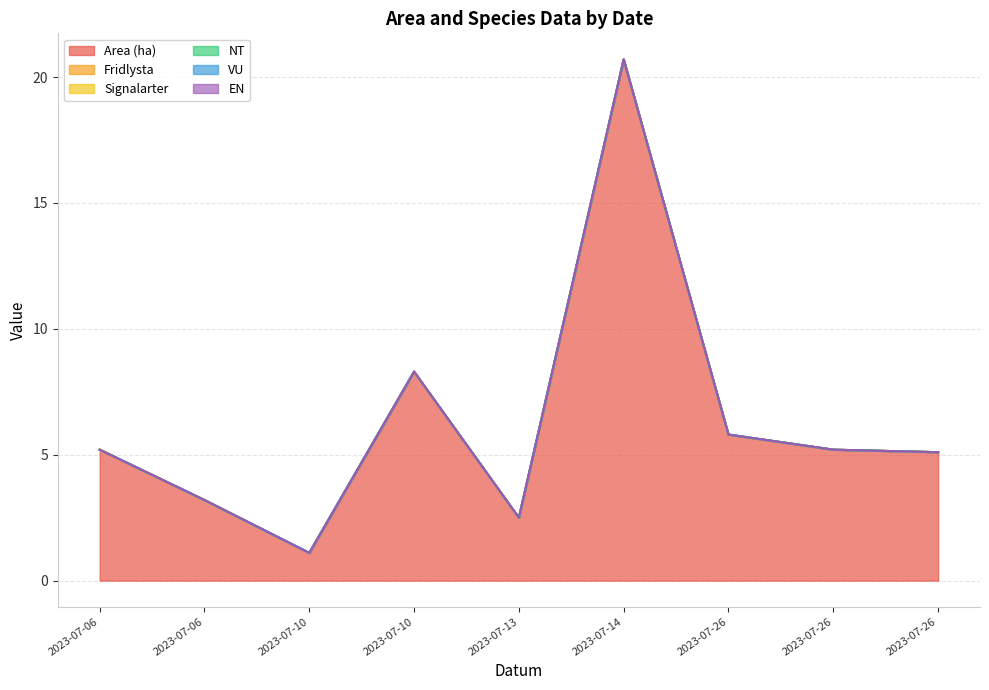

At which label does Area (ha) reach its peak?

2023-07-14